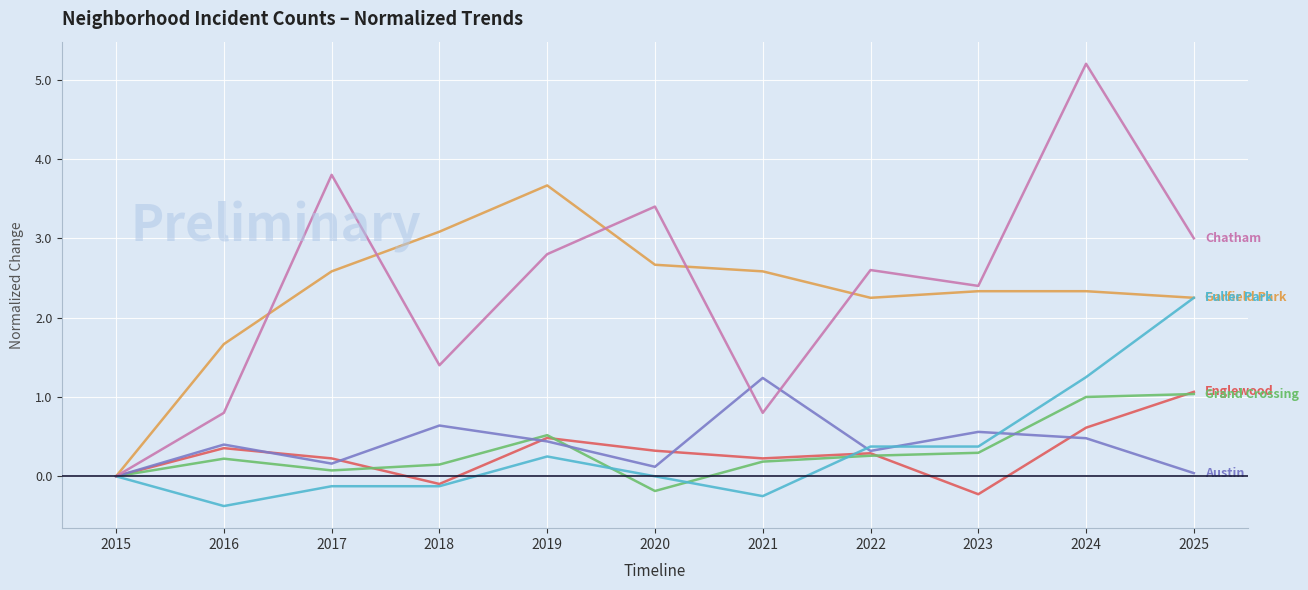

What is the difference between the highest and lowest values at 2022?

2.3